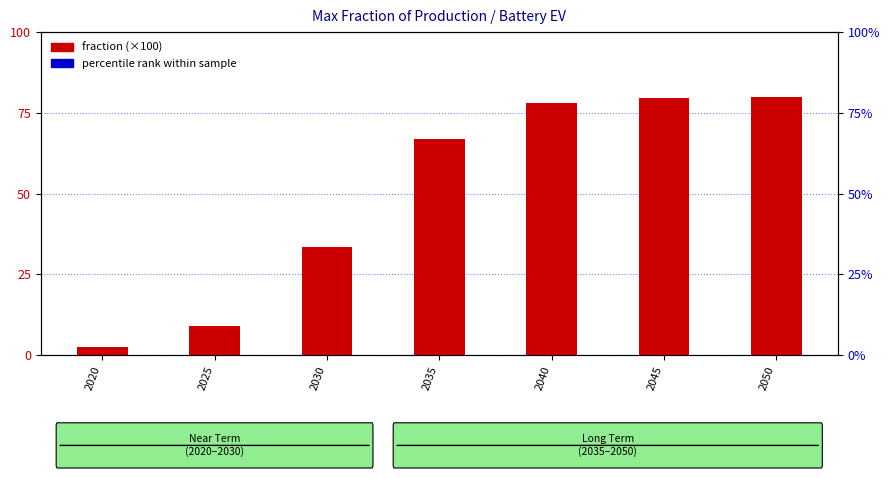

Which series contains the highest Y value?

fraction (×100)